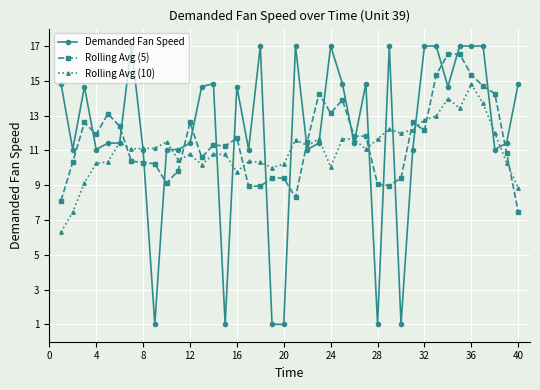

What is the sum of all Rolling Avg (10) values?

443.1